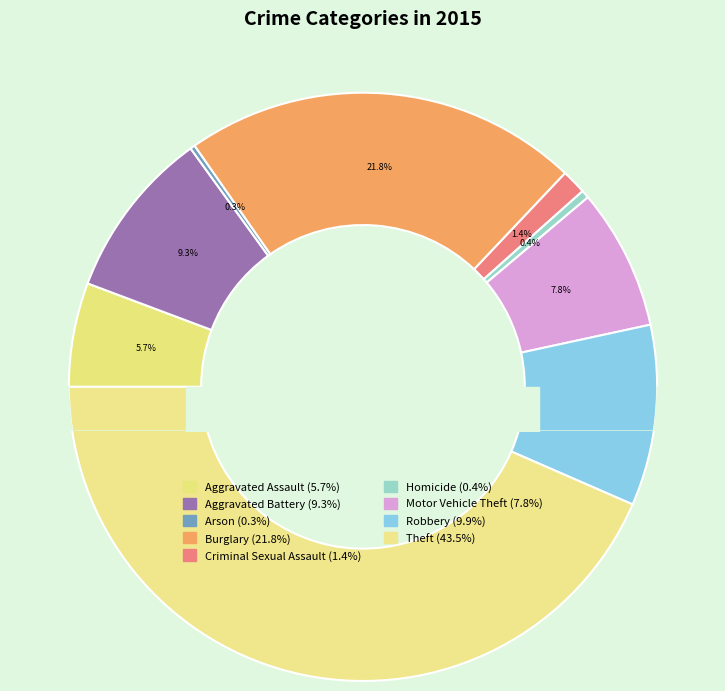

To the nearest percent, what portion does Burglary represent?

22%